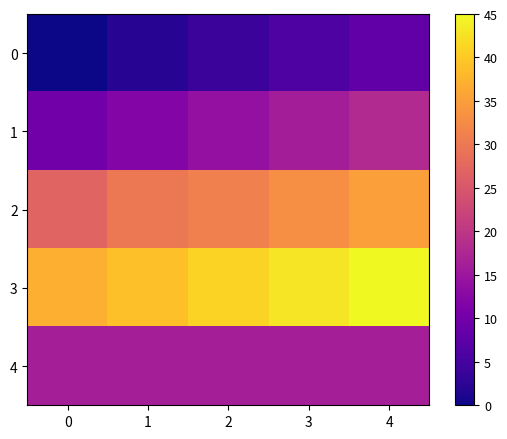

Which series has the largest total across all categories?

3